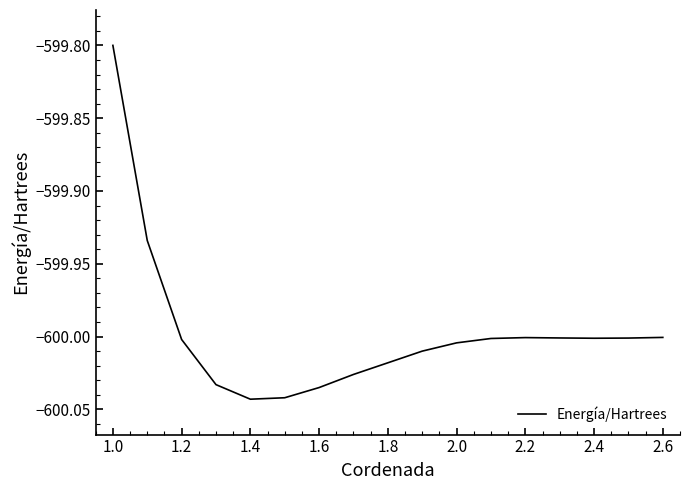

How many distinct data groups are displayed?

1